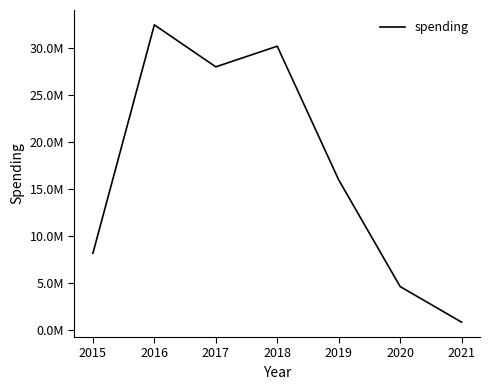

At which category does the chart reach its peak across all series?

2016